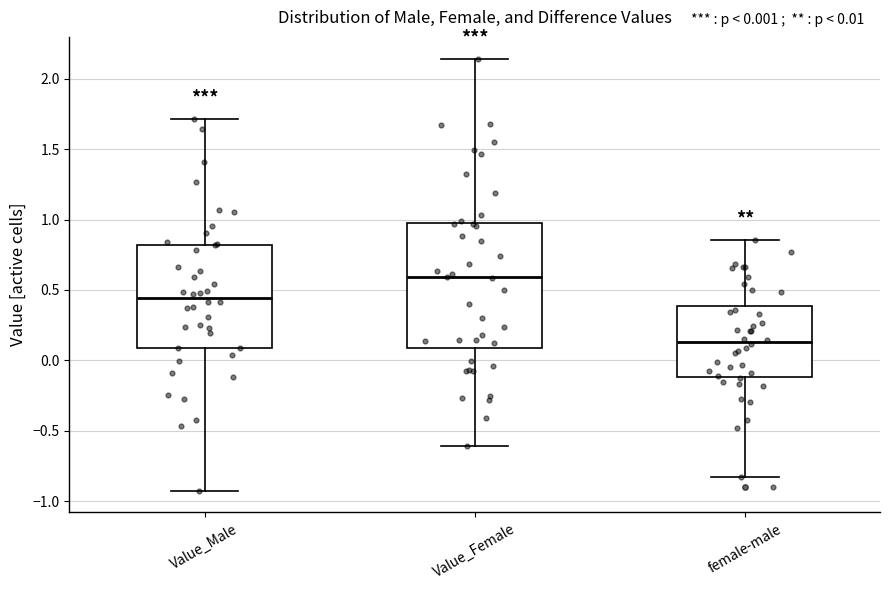

Which box's median line is the highest?

Value_Female